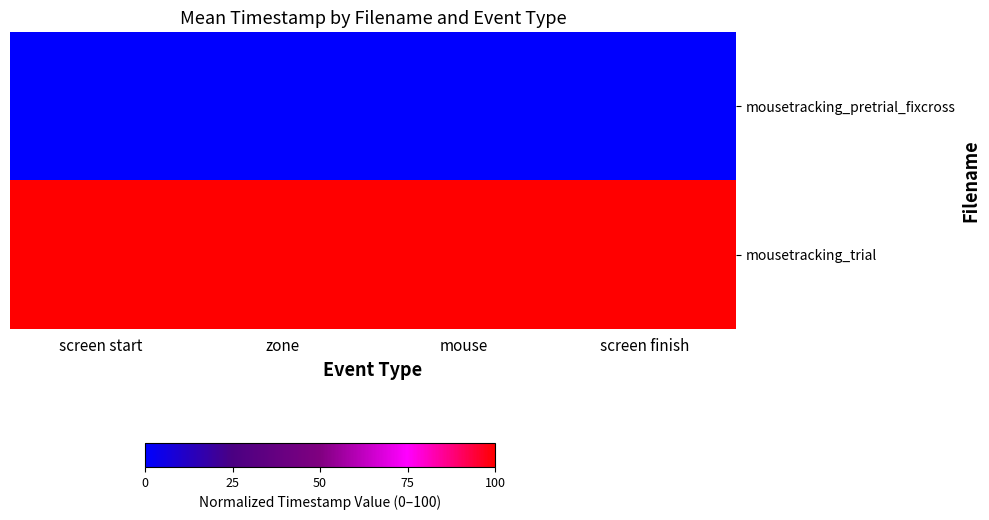

Reading left to right, transcribe all the data shown in this chart.

mousetracking_pretrial_fixcross: screen start=0.0	zone=0.0	mouse=0.0	screen finish=0.0
mousetracking_trial: screen start=100.0	zone=100.0	mouse=100.0	screen finish=100.0